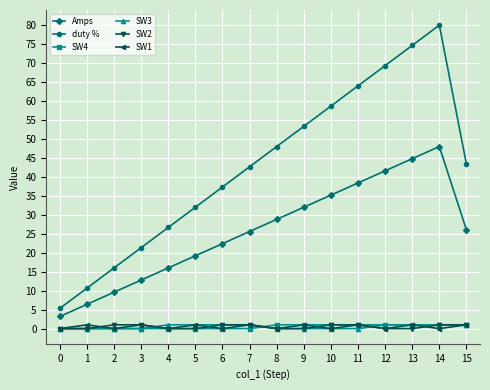

In duty %, how many points are higher than both neighbors (excluding endpoints)?

1